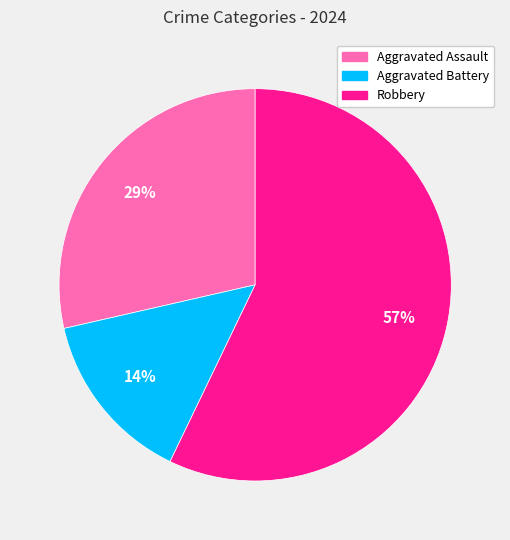

What is the smallest slice in the pie chart?

Aggravated Battery